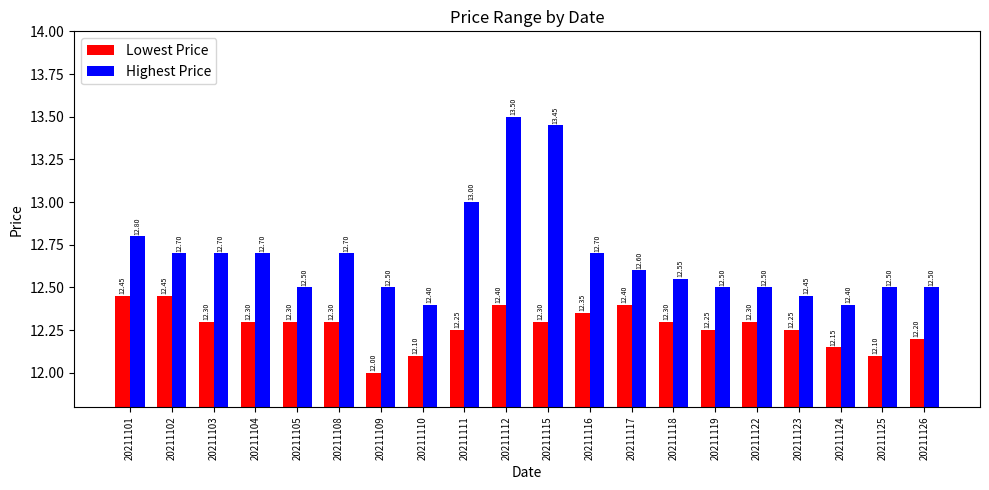

List the series in order of their overall mean, lowest first.

Lowest Price, Highest Price